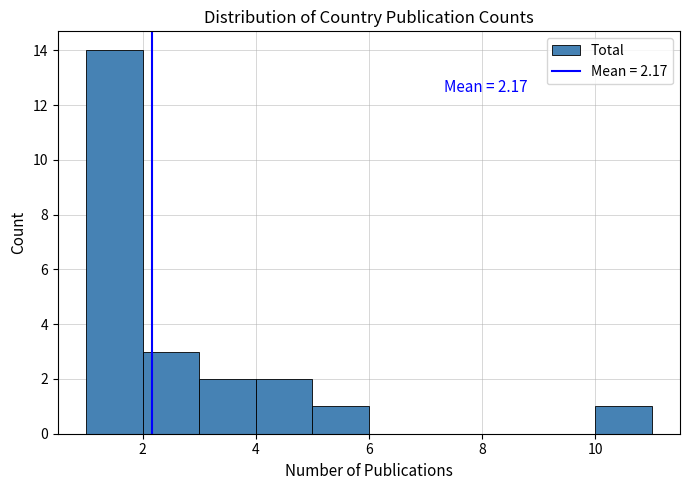

Which range on the x-axis has the tallest bar?

1 to 2